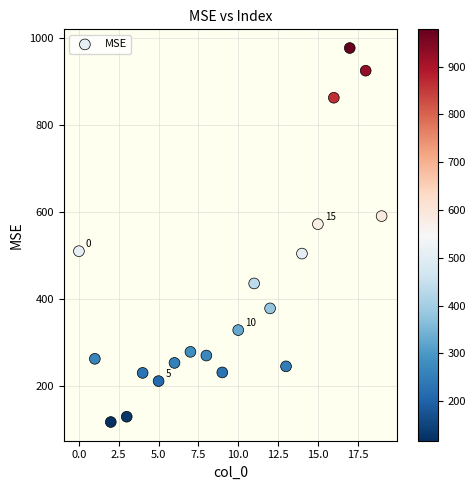

What is the range of Y values (max minus min)?

860.5